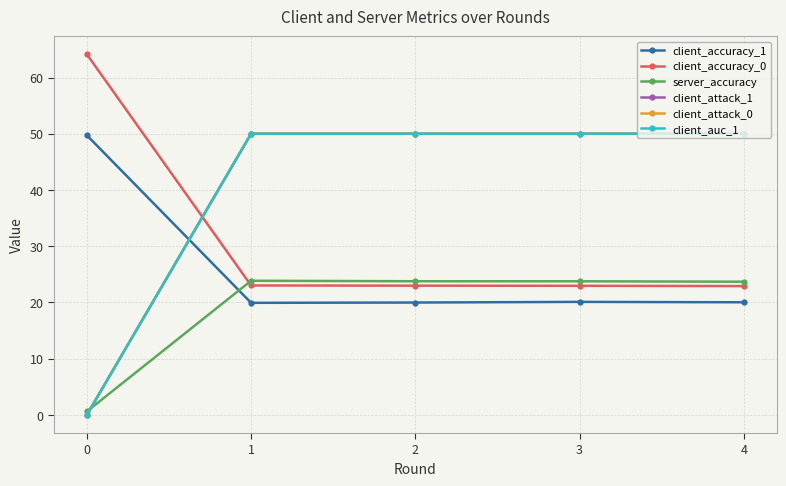

True or false: client_attack_0 and client_accuracy_1 cross at least once.

True